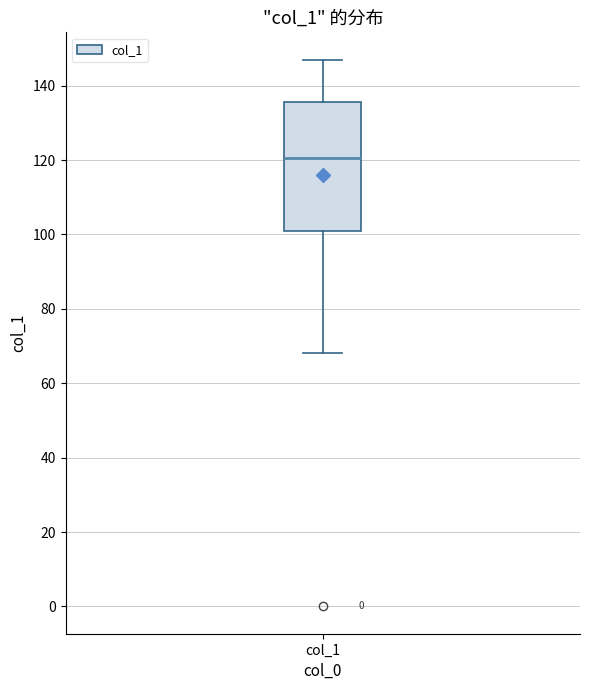

Transcribe this box plot: give where the median line is, the range the box spans, and where the two whiskers end, as read against the y-axis. The values are not printed on the chart, so give them approximately, as read against the axis.

median 120, box 102 to 136, whiskers 68 to 148